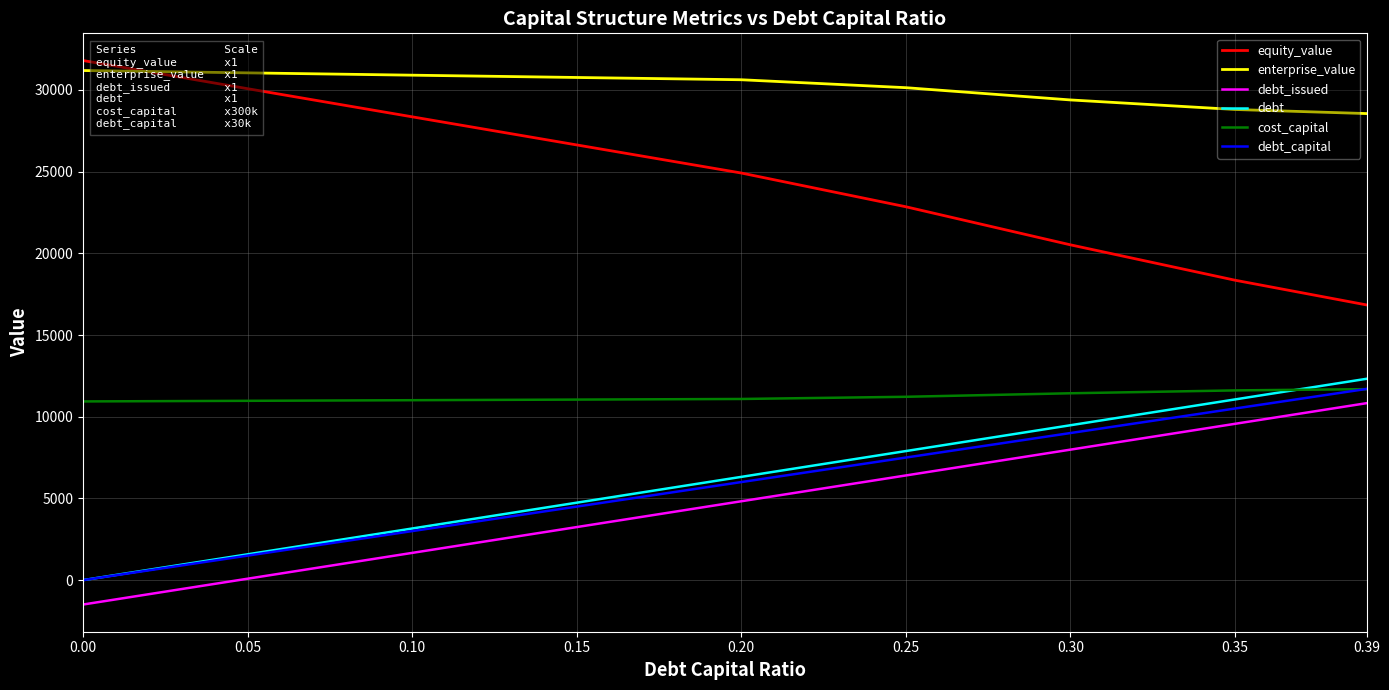

Rank the categories by debt value from highest to lowest.

0.39, 0.35, 0.30, 0.25, 0.20, 0.15, 0.10, 0.05, 0.00